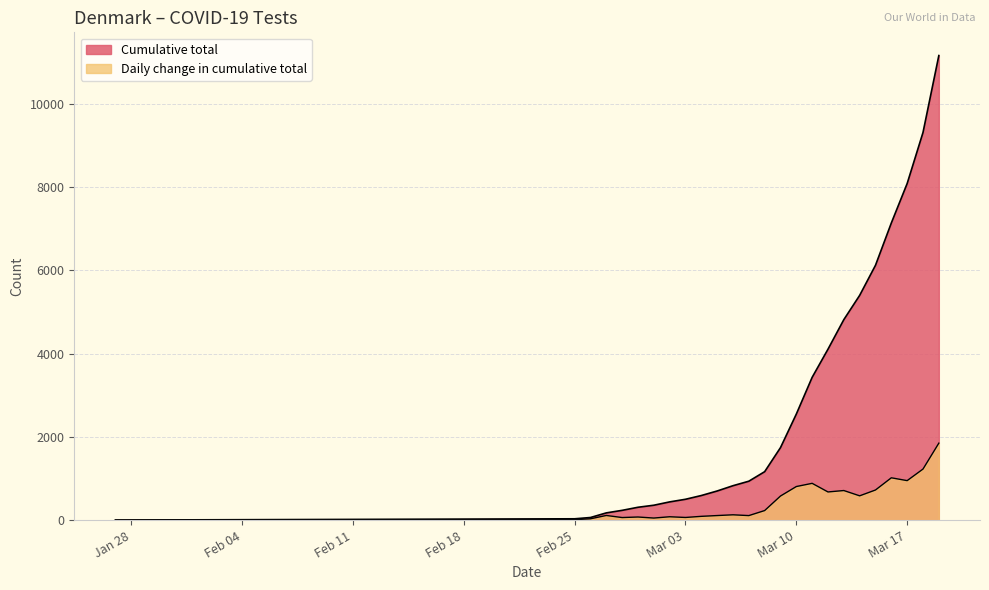

Reading right to left, extract all data points from this chart.

Cumulative total: 11160	9312	8086	7138	6122	5399	4816	4106	3430	2547	1741	1163	934	826	699	590	500	437	357	308	234	173	62	31	1
Daily change in cumulative total: 1848	1226	948	1016	723	583	710	676	883	806	578	229	108	127	109	90	63	80	49	74	61	111	31	10	1